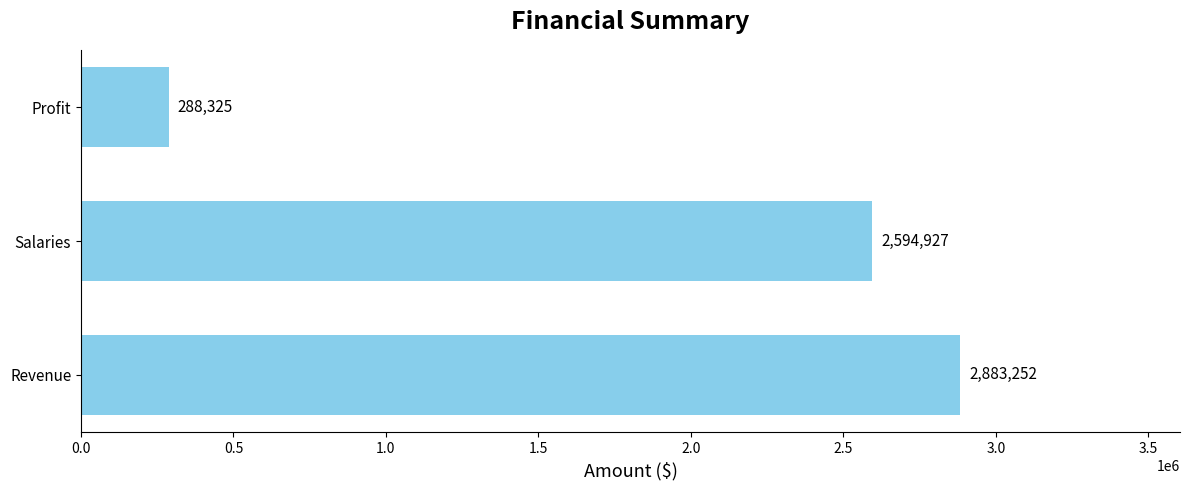

The value at Revenue is 2883251.9. True or false?

True